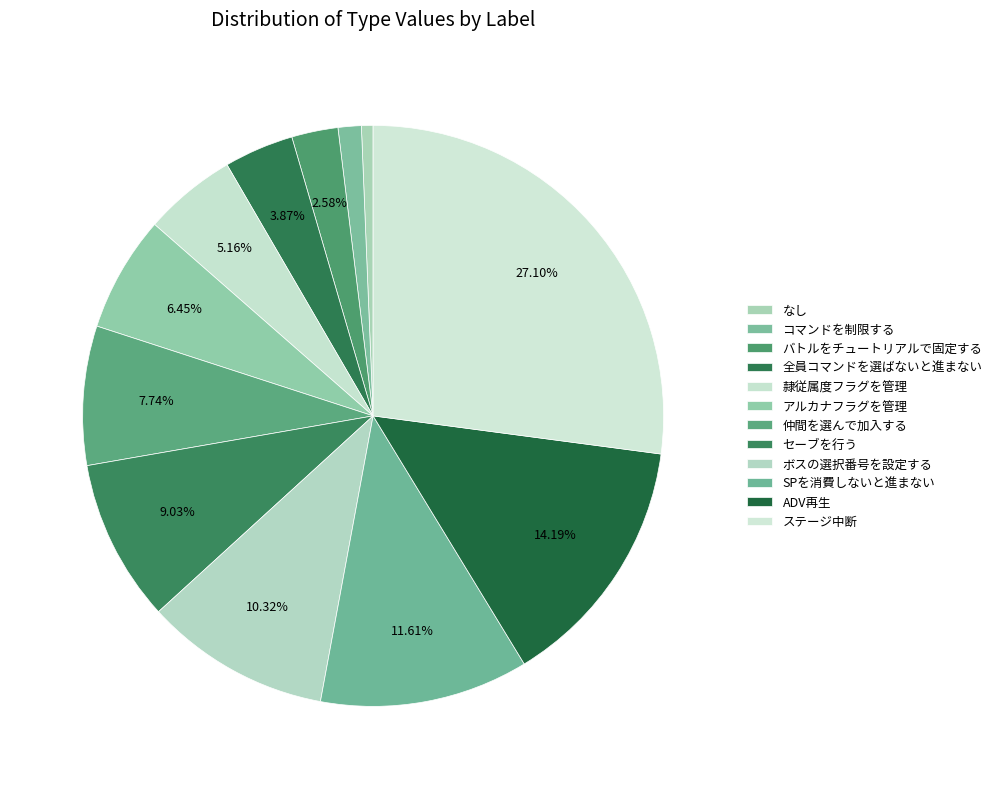

How many slices are in this pie chart?

12